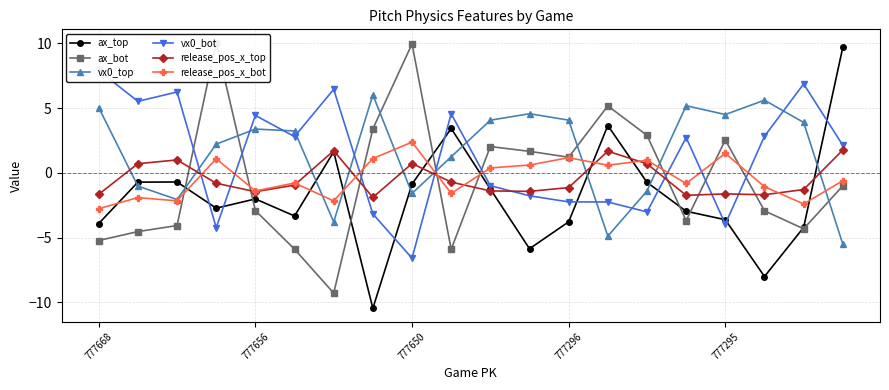

At which category is the sum across all series the highest?

19